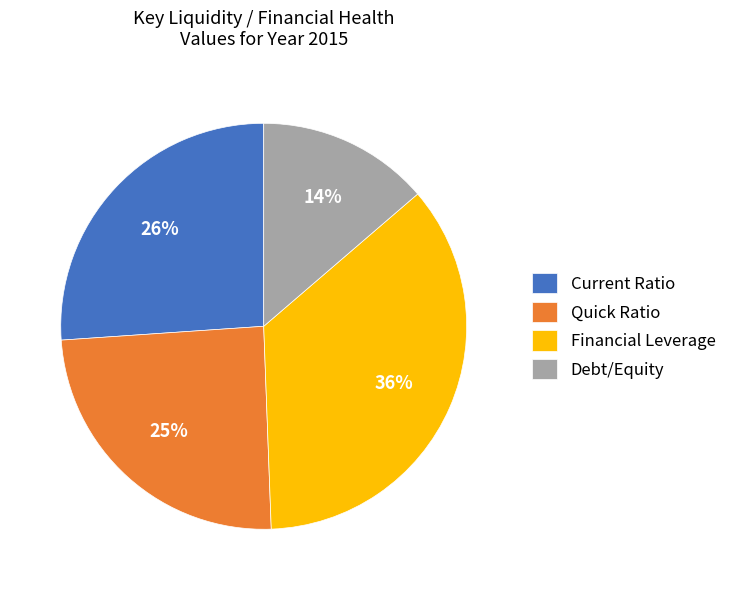

Which category has the biggest portion of the pie?

Financial Leverage